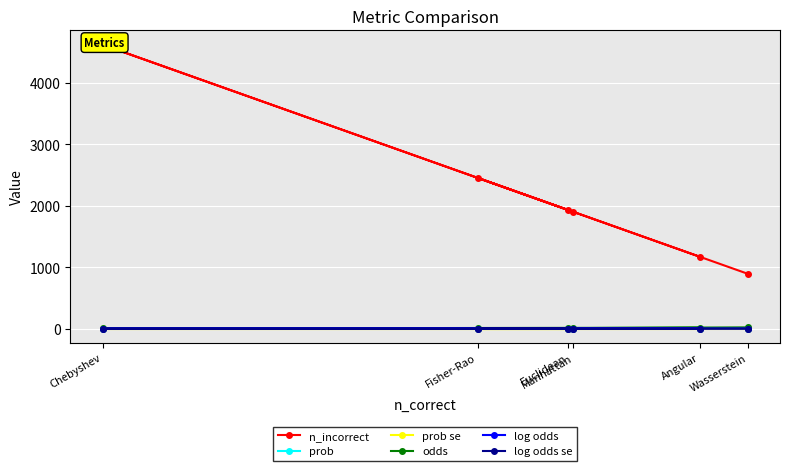

Between Euclidean and Wasserstein, which is larger?

Euclidean